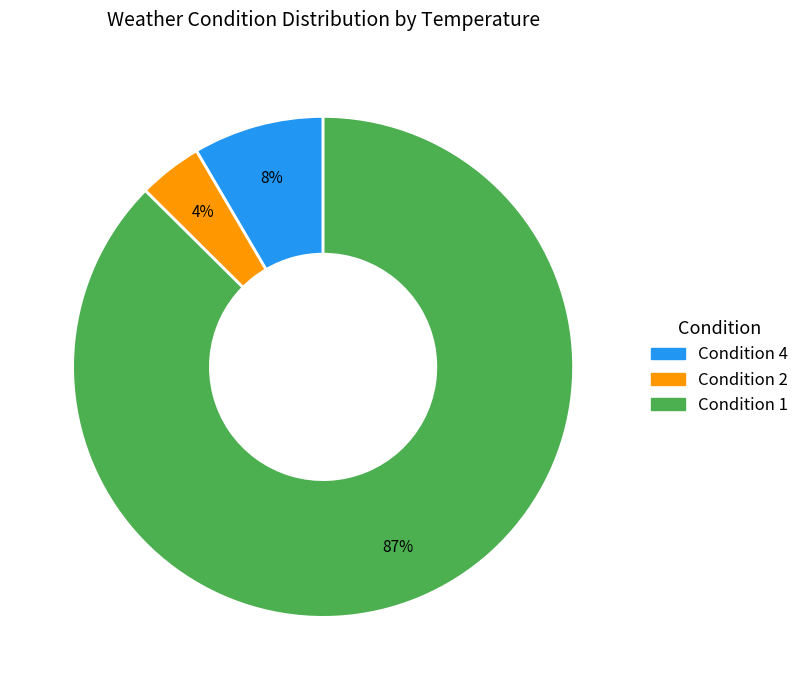

Is there a majority slice in this chart?

Yes